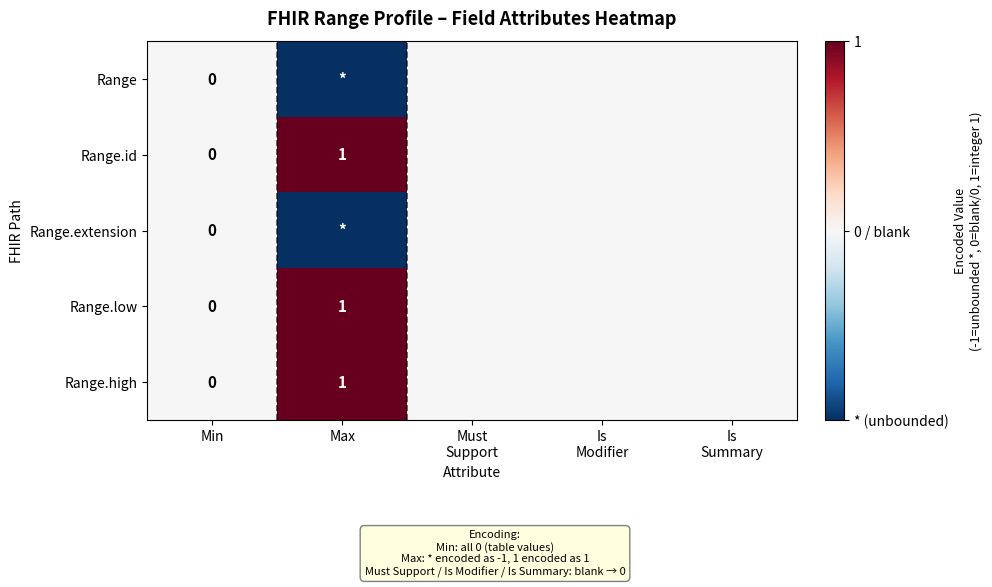

At which category does the chart reach its peak across all series?

Max